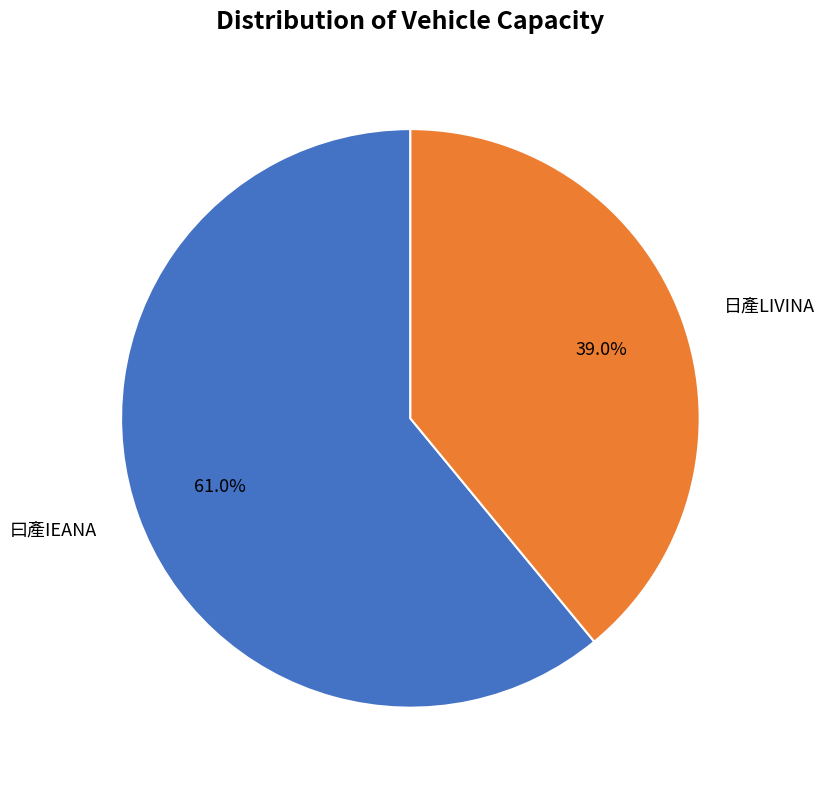

Which slice is the largest?

曰產IEANA